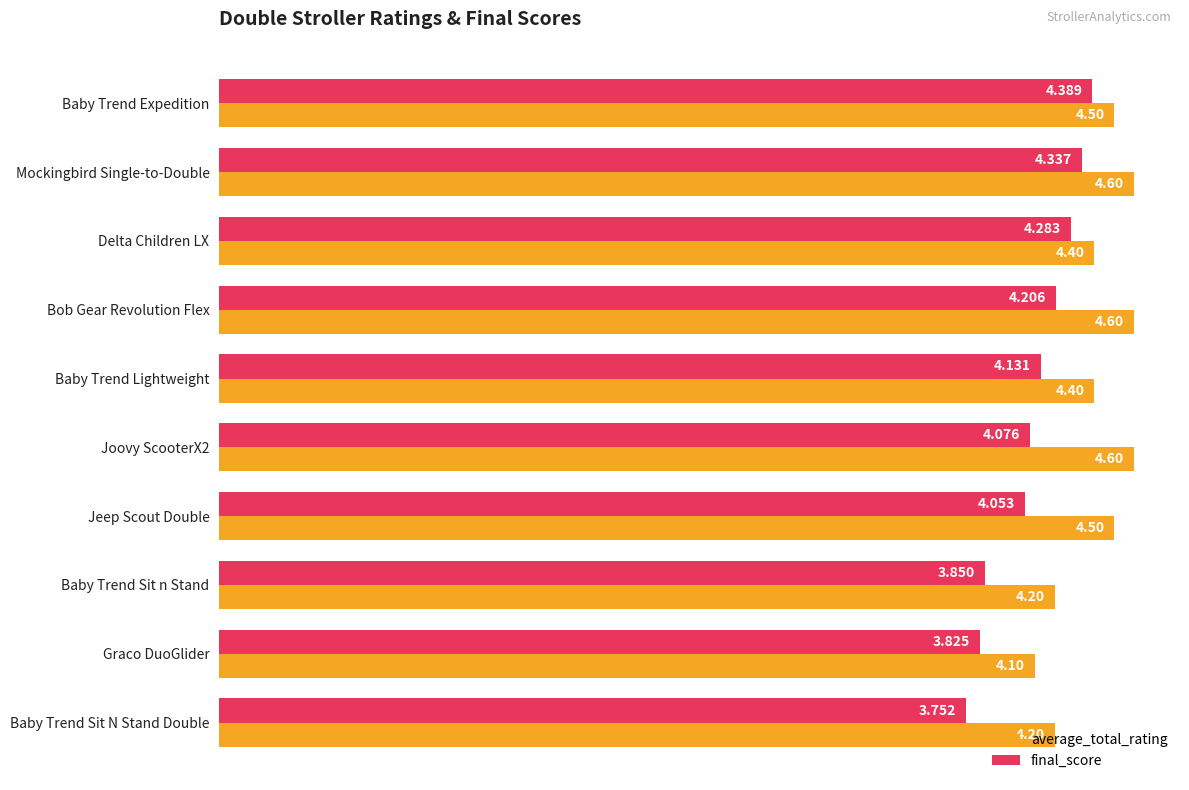

At which category does the chart reach its minimum across all series?

Baby Trend Sit N Stand Double